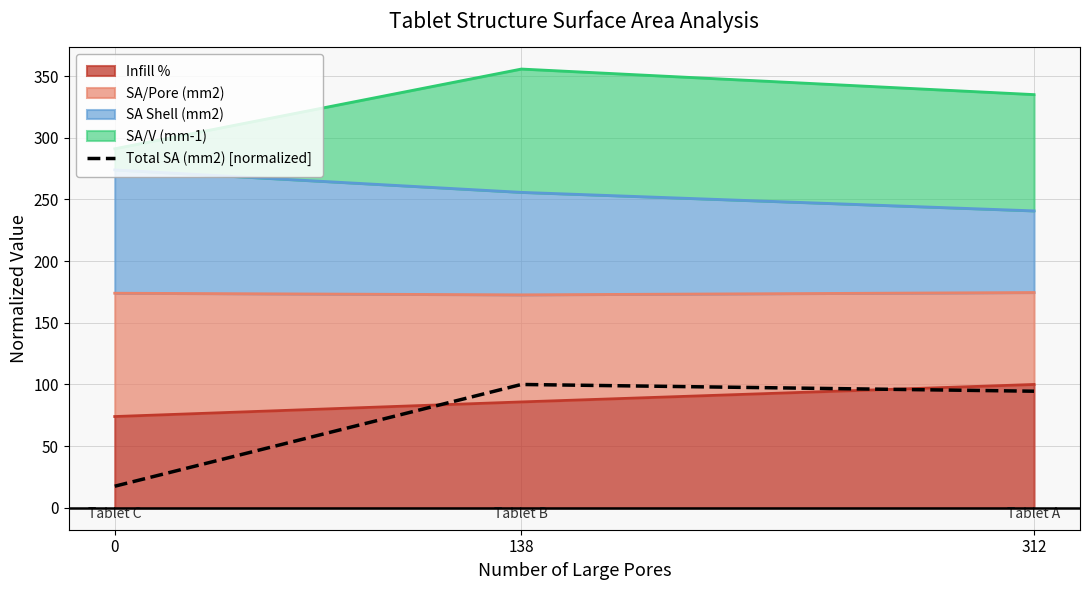

Reading right to left, list all the values displayed in this chart.

94.5	100.0	17.5